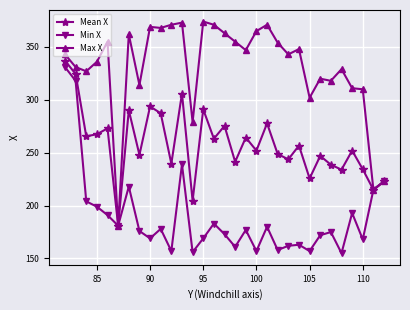

What is the difference between the maximum and minimum values in the Max X series?

193.0